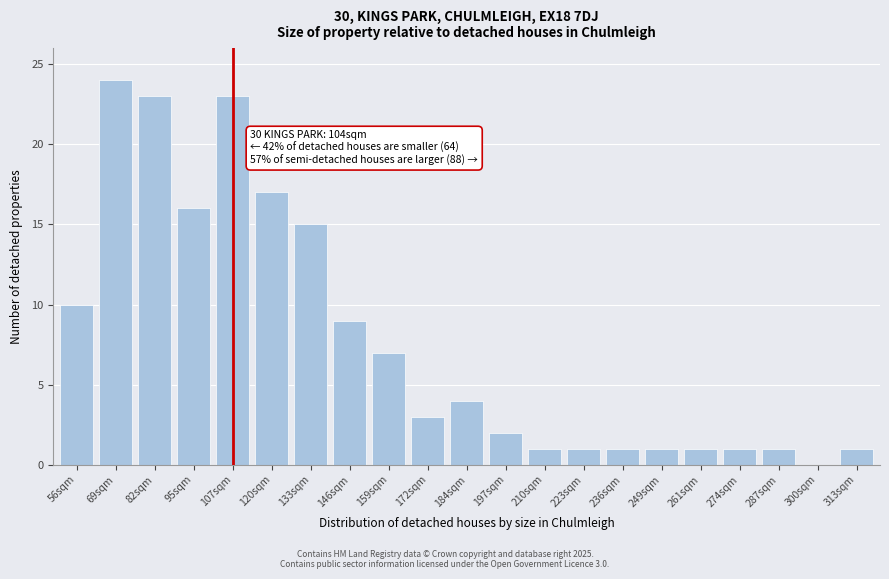

Reading left to right, extract all data points from this chart.

56sqm=10	69sqm=24	82sqm=23	95sqm=16	107sqm=23	120sqm=17	133sqm=15	146sqm=9	159sqm=7	172sqm=3	184sqm=4	197sqm=2	210sqm=1	223sqm=1	236sqm=1	249sqm=1	261sqm=1	274sqm=1	287sqm=1	300sqm=0	313sqm=1